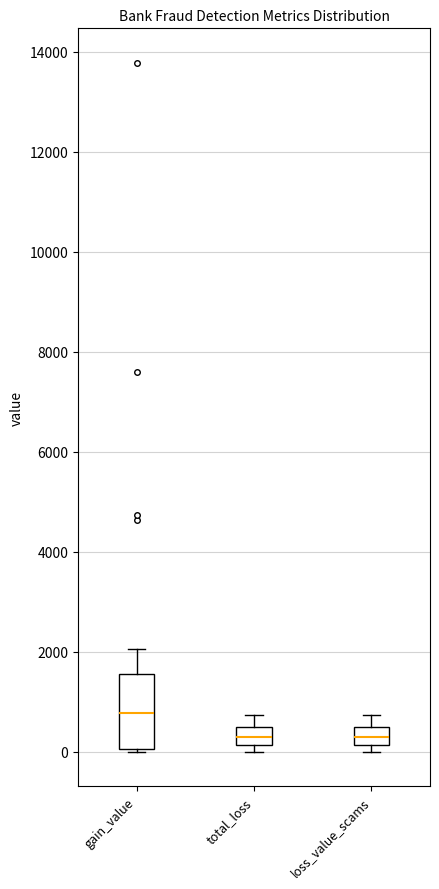

Reading left to right, read every box against the y-axis: the position of its median line, the range the box covers, and the ends of its whiskers. The values are not printed on the chart, so give them approximately, as read against the axis.

gain_value: median 800, box 0 to 1600, whiskers 0 to 2000
total_loss: median 200 (inside the box), box 200 to 400, whiskers 0 to 800
loss_value_scams: median 200 (inside the box), box 200 to 400, whiskers 0 to 800